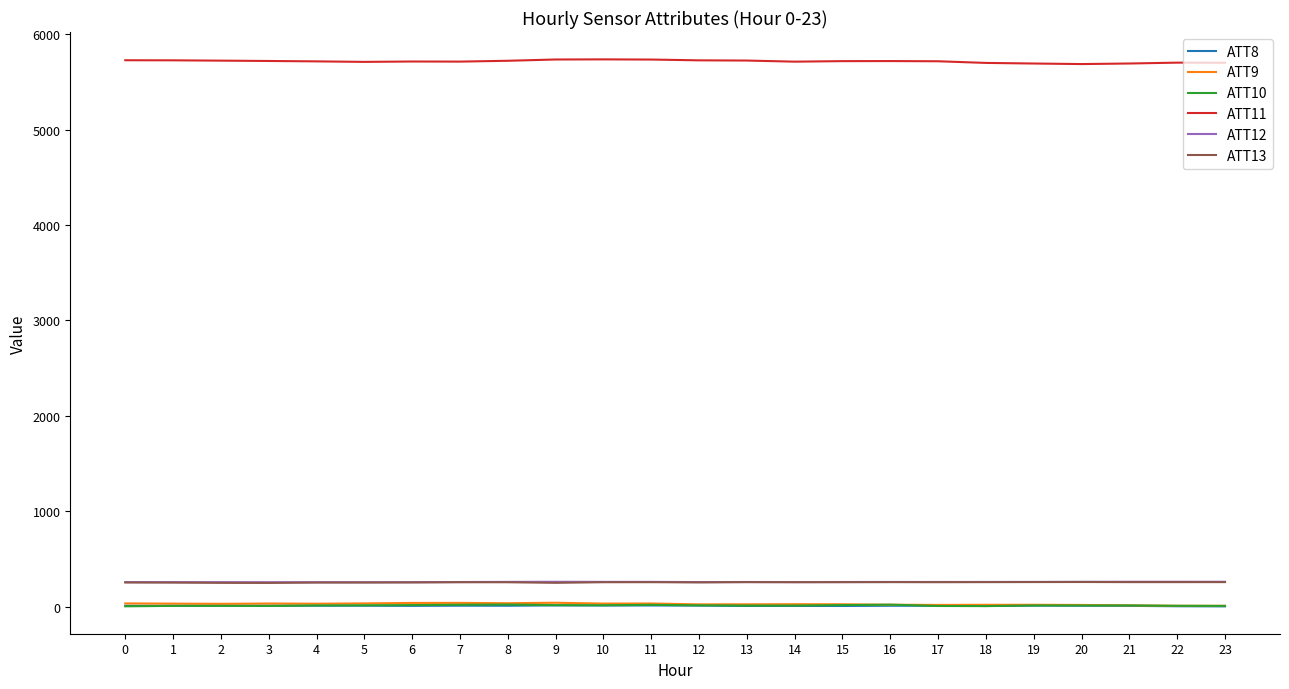

What is the difference between the highest and lowest values at 14?

5705.1